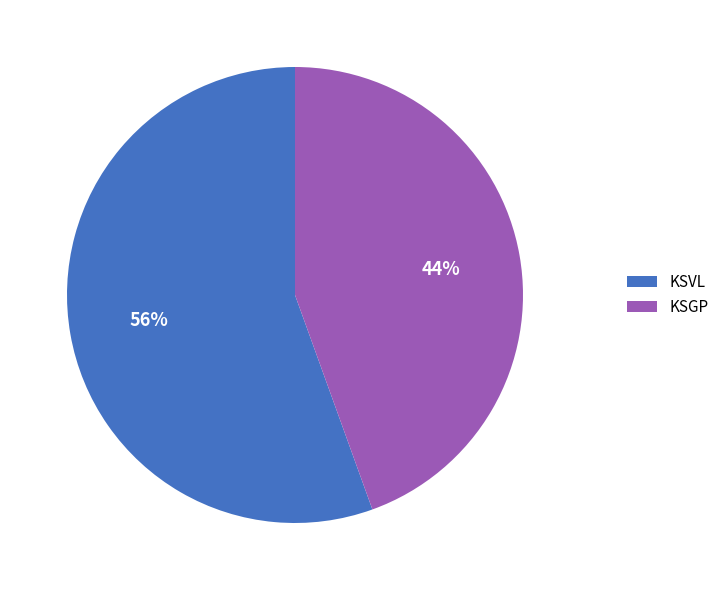

Combined, do KSVL and KSGP account for over 50%?

Yes